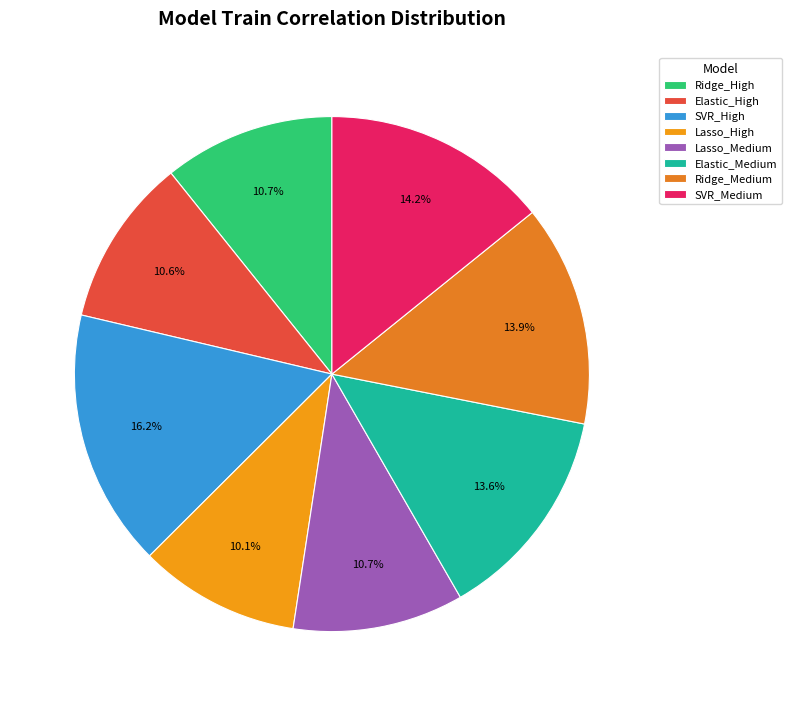

Is there a majority slice in this chart?

No